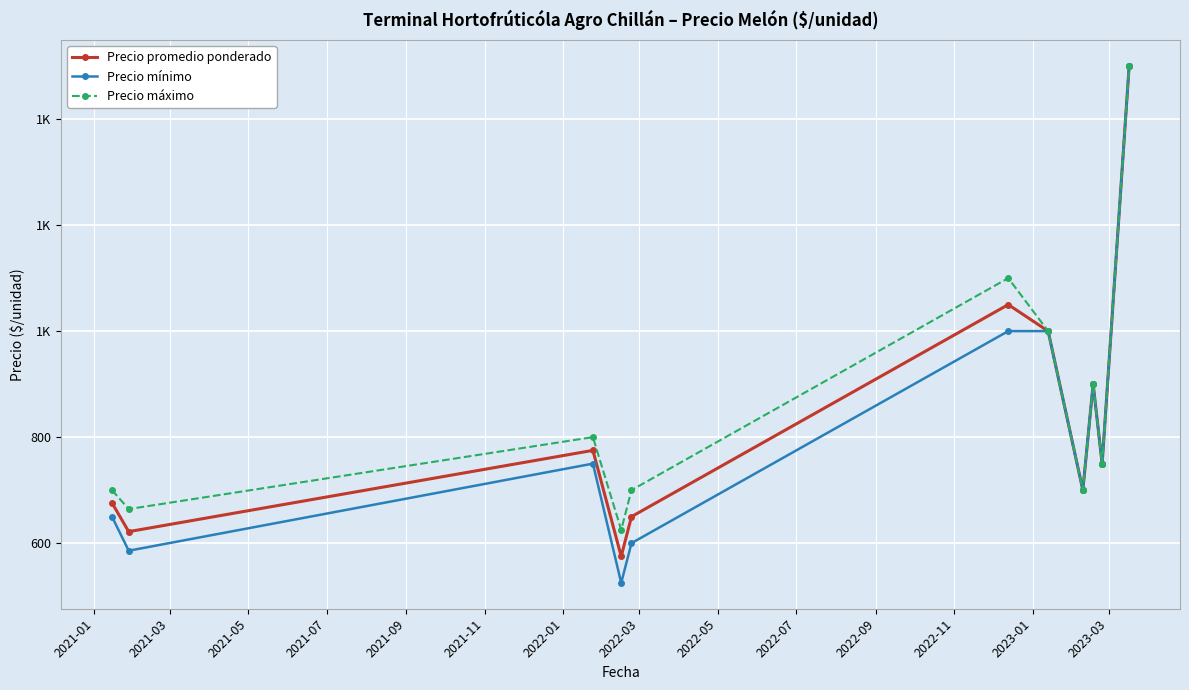

Reading left to right, list all the values displayed in this chart.

Precio promedio ponderado: 676.0	621.7	775.0	575.0	650.0	1050.0	1000.0	700.0	900.0	750.0	1500.0
Precio mínimo: 650.0	585.7	750.0	525.0	600.0	1000.0	1000.0	700.0	900.0	750.0	1500.0
Precio máximo: 700.0	664.3	800.0	625.0	700.0	1100.0	1000.0	700.0	900.0	750.0	1500.0